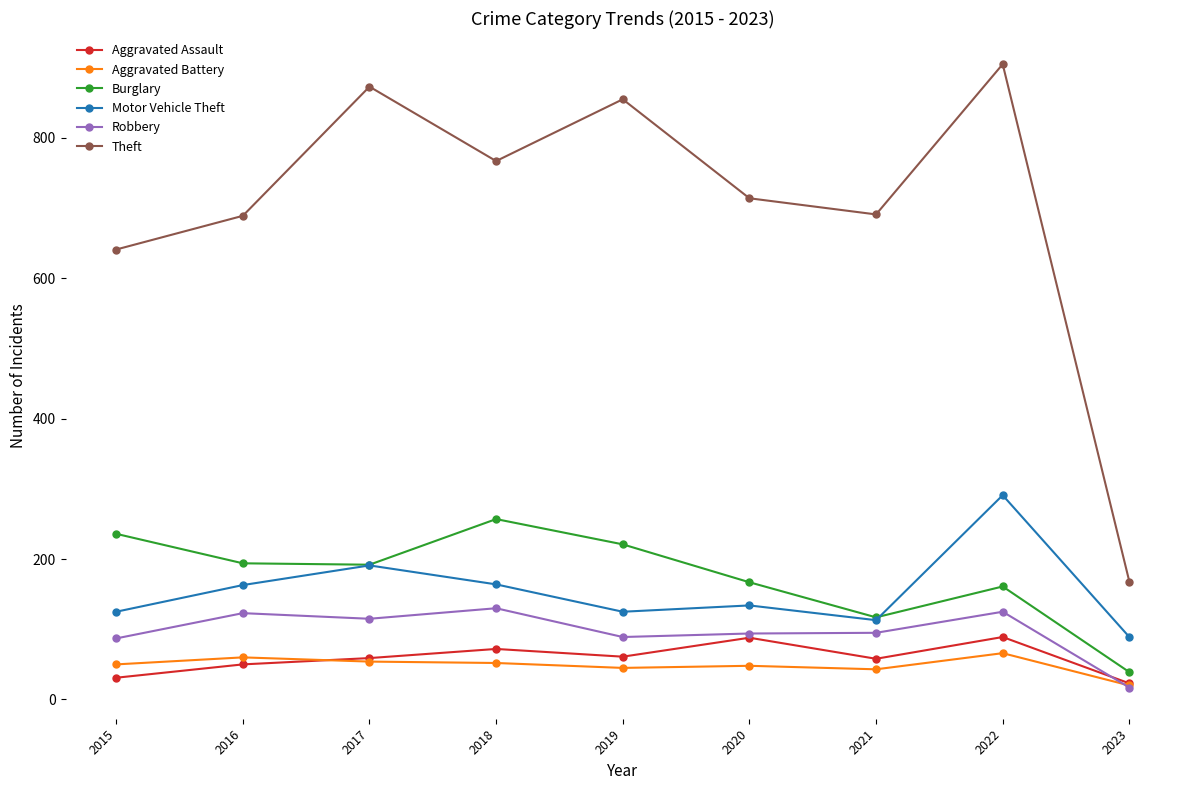

Where is the first local minimum for Theft?

2018